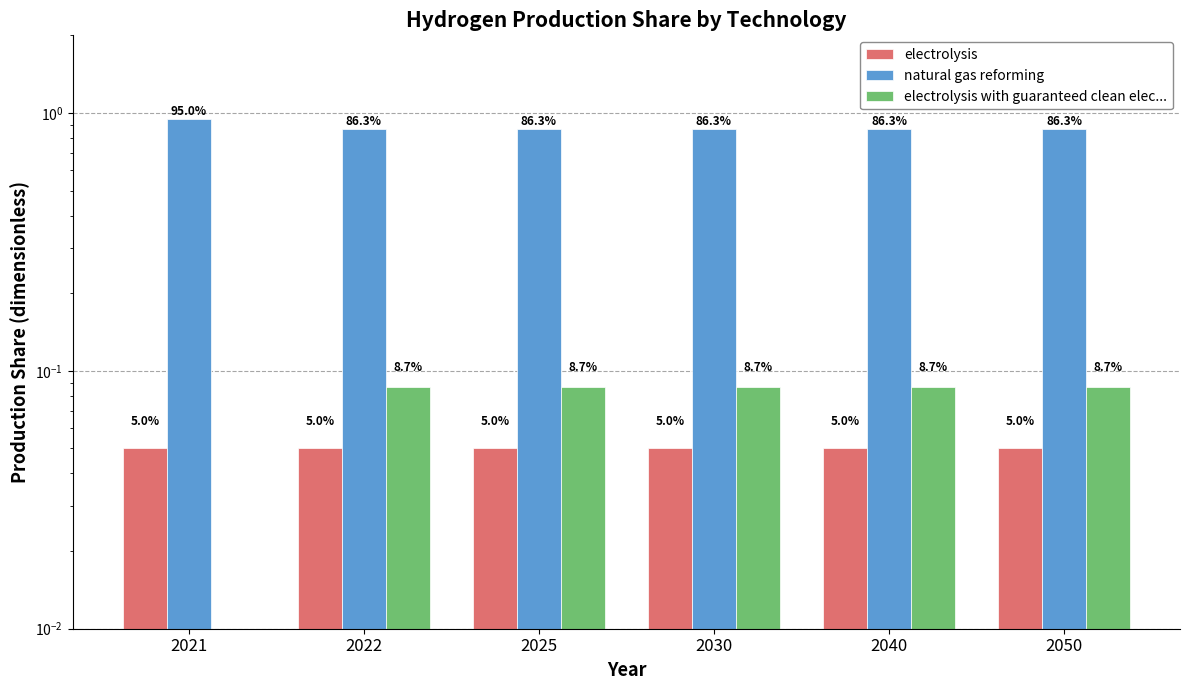

Is the value of natural gas reforming at 2022 greater than the value of electrolysis at 2030?

Yes